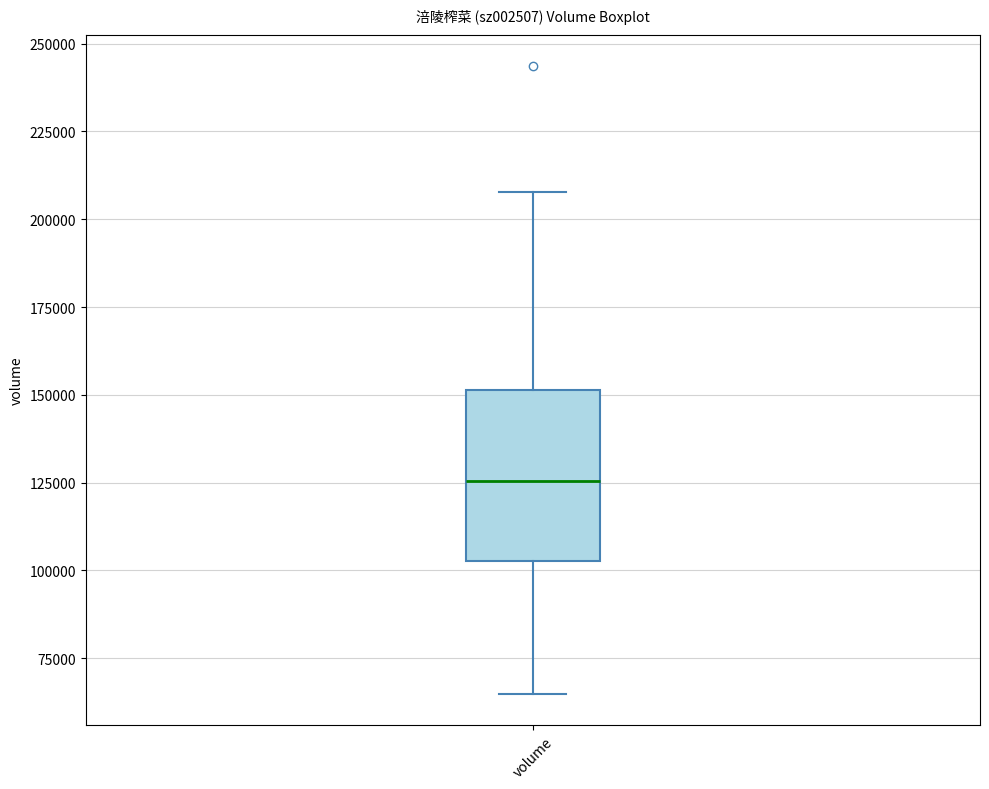

Where does the upper whisker of the box for volume end on the y-axis? The values are not printed on the chart, so give them approximately, as read against the axis.

210000